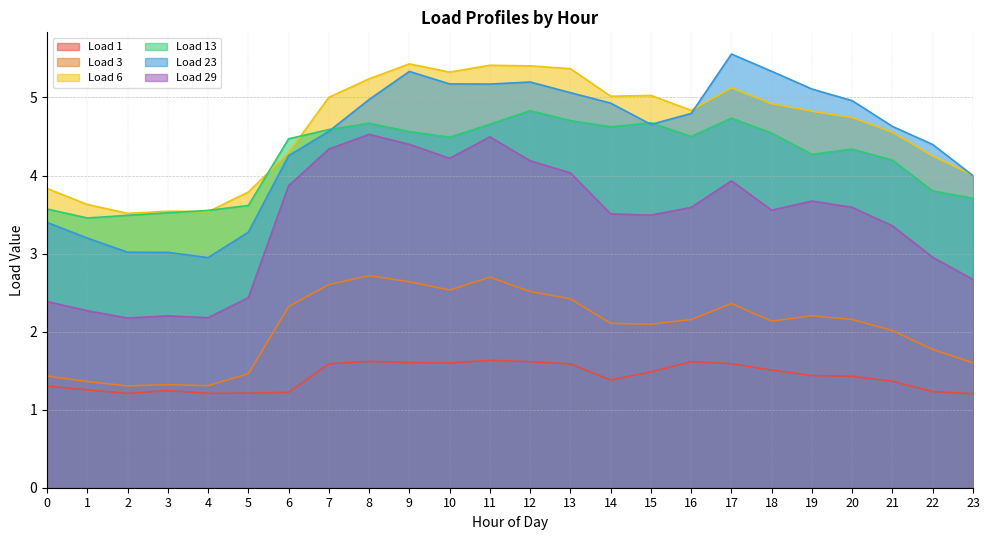

The value of Load 6 at 10 is 8.1. True or false?

False